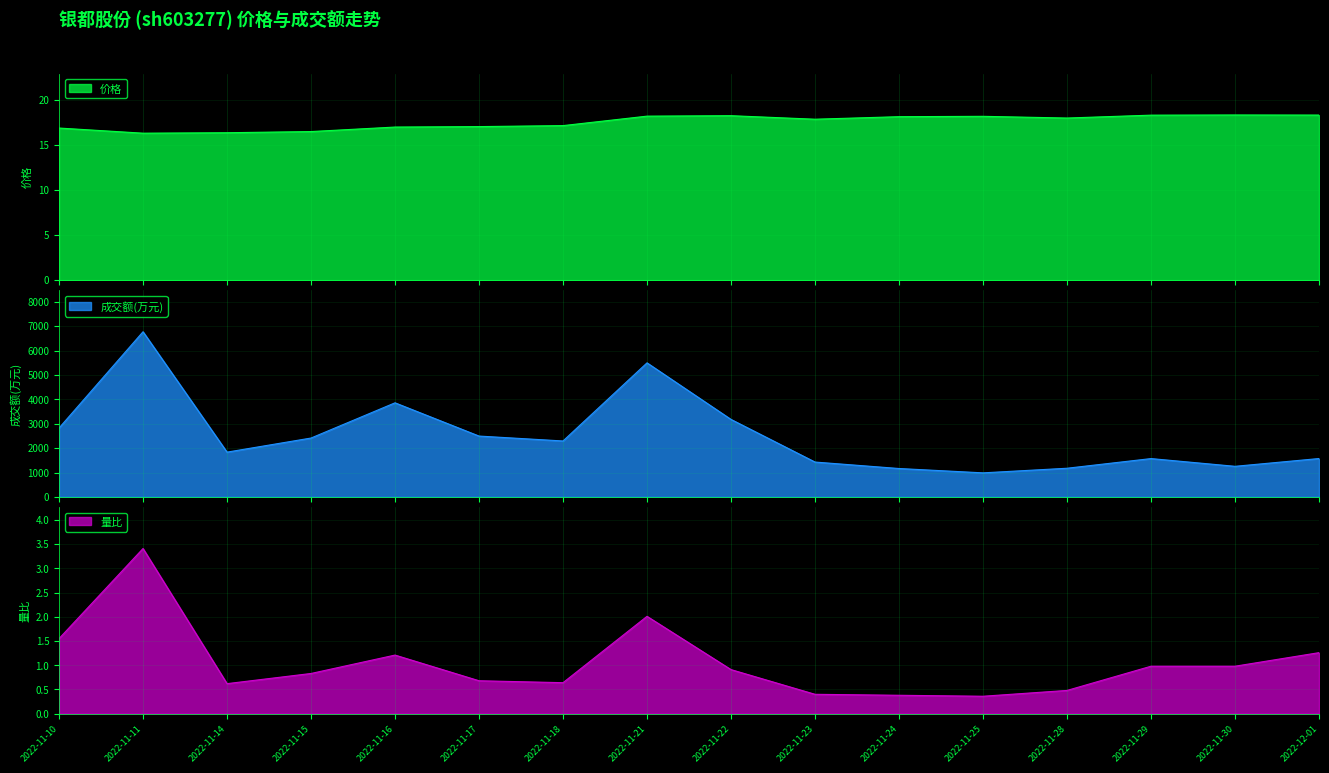

The 成交额(万元) series shows 326.6 at 2022-11-25. True or false?

False